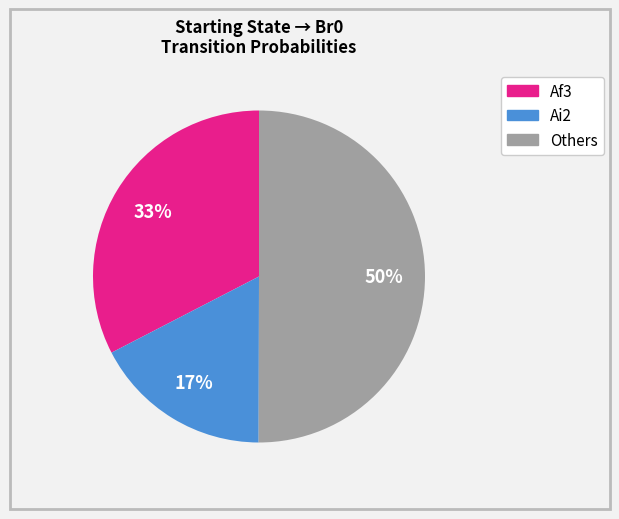

To the nearest percent, what is the difference between the largest and smallest slice percentages?

33%